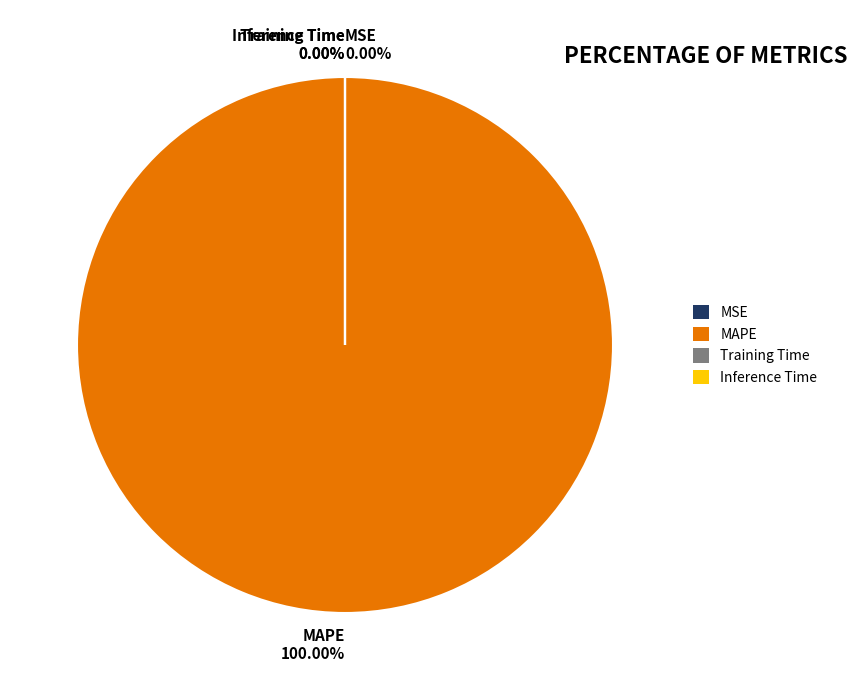

Which category has the biggest portion of the pie?

MAPE